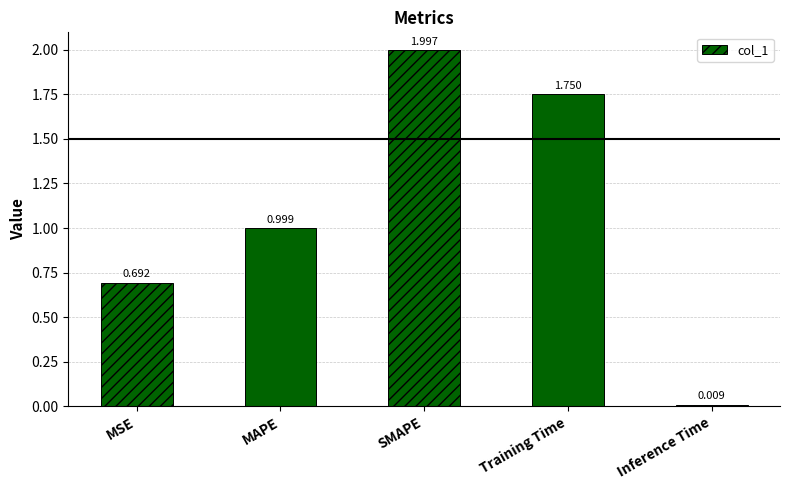

What is the difference between the values at SMAPE and Training Time?

0.2